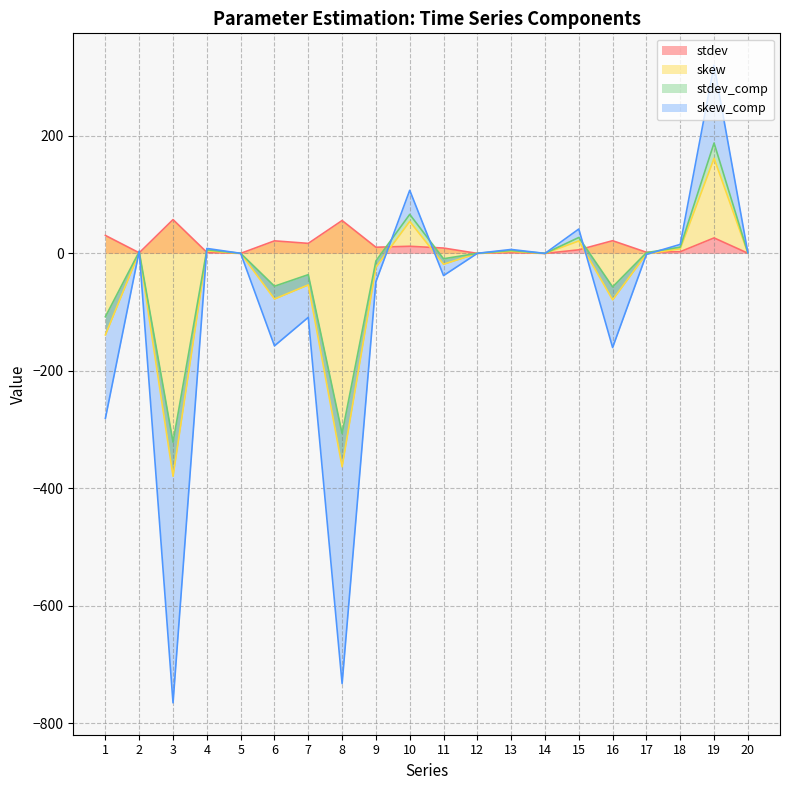

The value of stdev at 19 is 26.4. True or false?

True